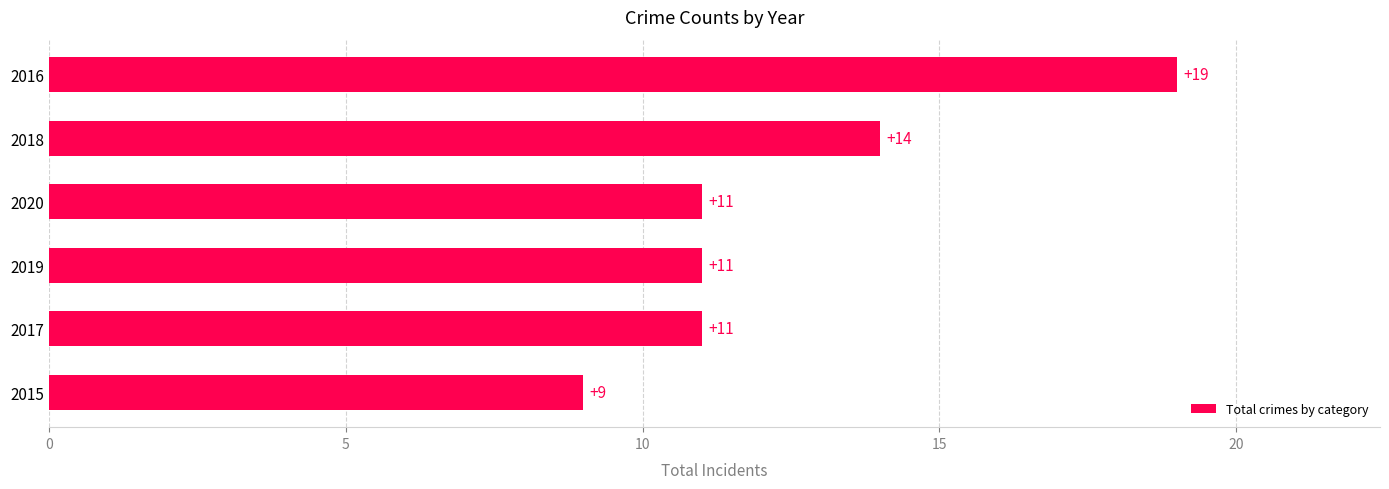

Approximately how many times larger is the value at 2020 compared to 2019?

1.0